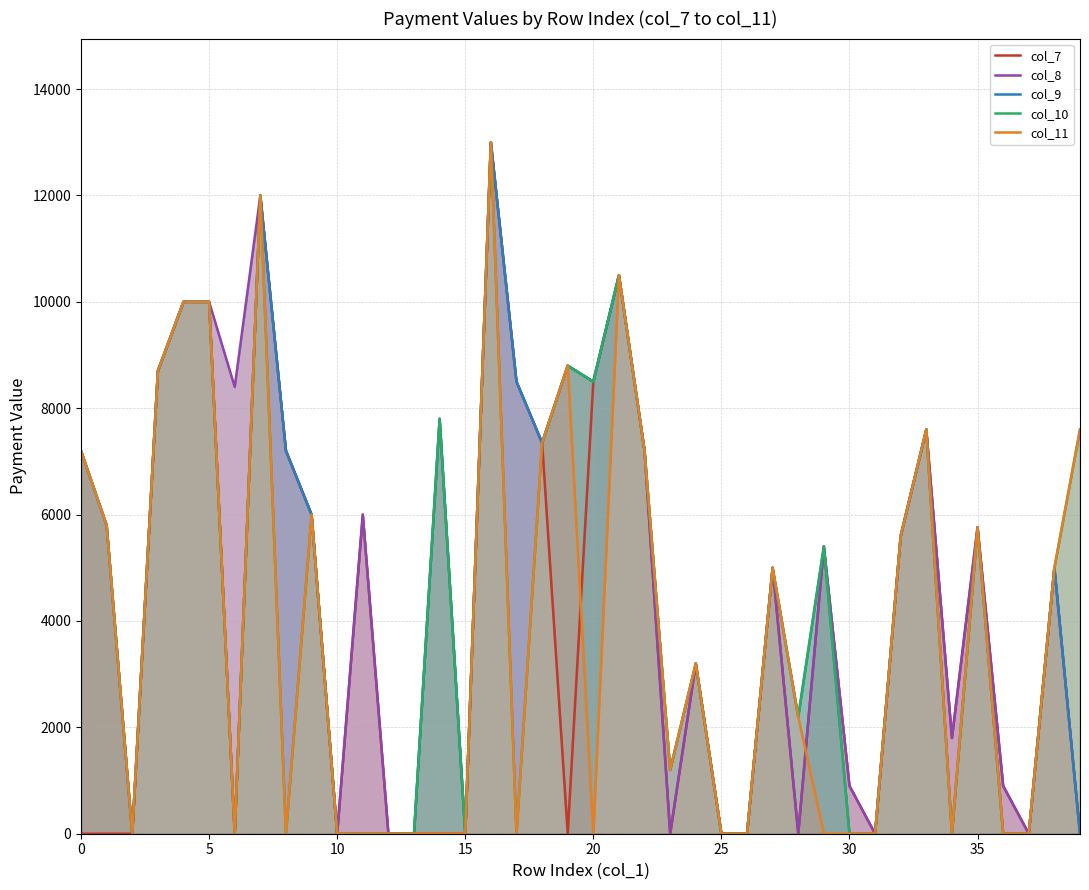

What is the sum of all col_8 values?

194110